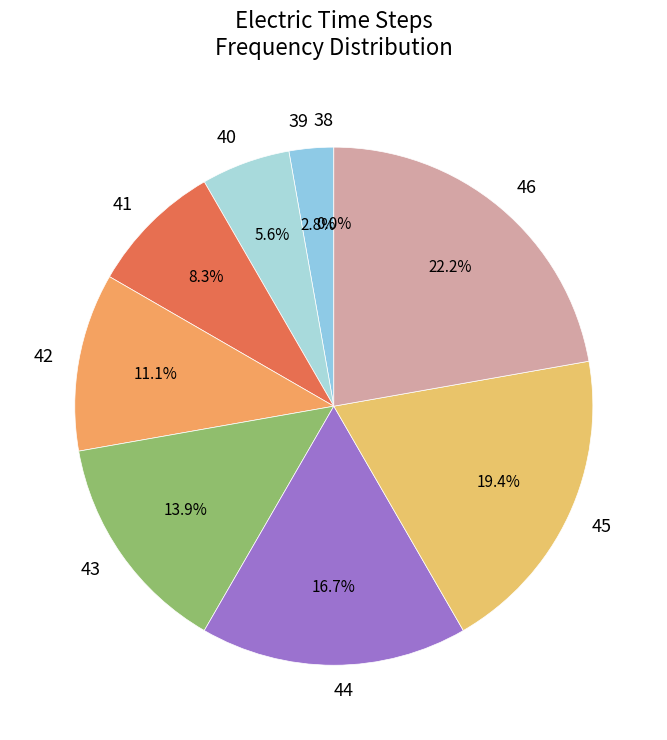

What is the total percentage of 44 and 41?

25.0%